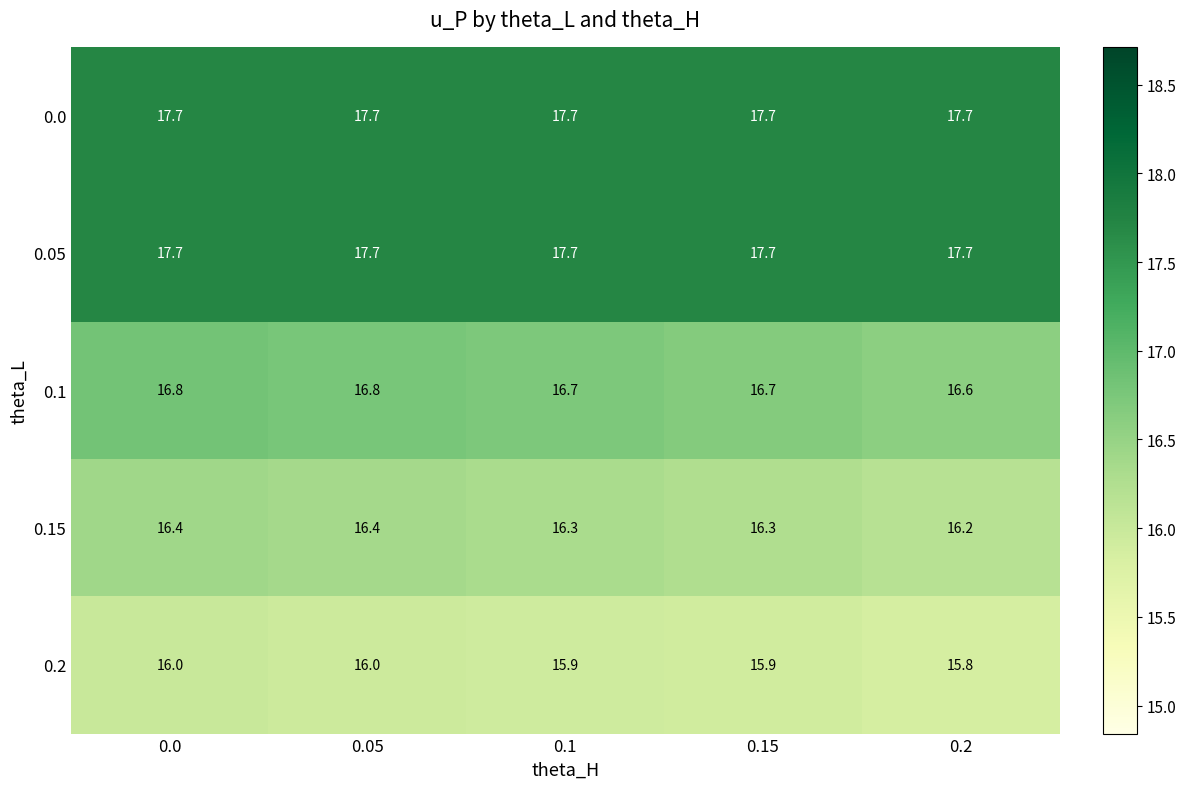

Reading left to right, transcribe all the data shown in this chart.

0.0: 0.0=17.7	0.05=17.7	0.1=17.7	0.15=17.7	0.2=17.7
0.05: 0.0=17.7	0.05=17.7	0.1=17.7	0.15=17.7	0.2=17.7
0.1: 0.0=16.8	0.05=16.8	0.1=16.7	0.15=16.7	0.2=16.6
0.15: 0.0=16.4	0.05=16.4	0.1=16.3	0.15=16.3	0.2=16.2
0.2: 0.0=16.0	0.05=16.0	0.1=15.9	0.15=15.9	0.2=15.8